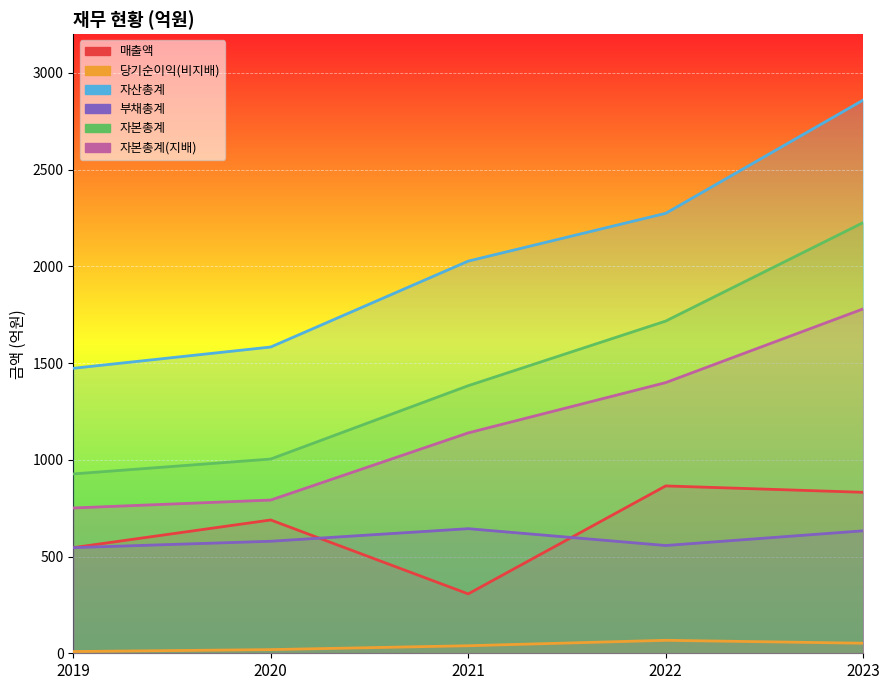

Does the chart display data point markers on the line(s)?

No